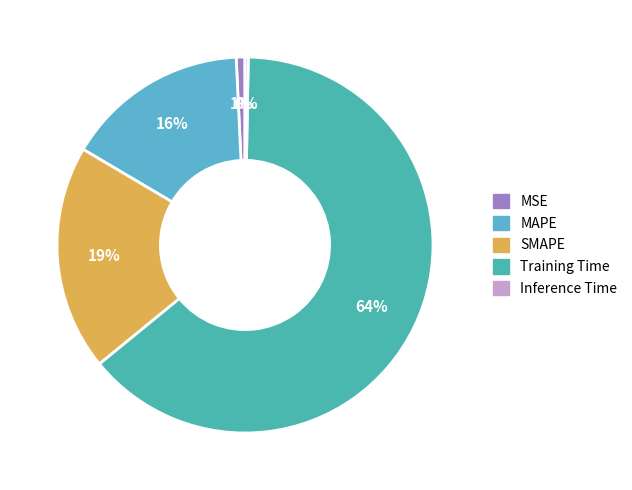

To the nearest percent, what percentage of the pie is MSE?

1%